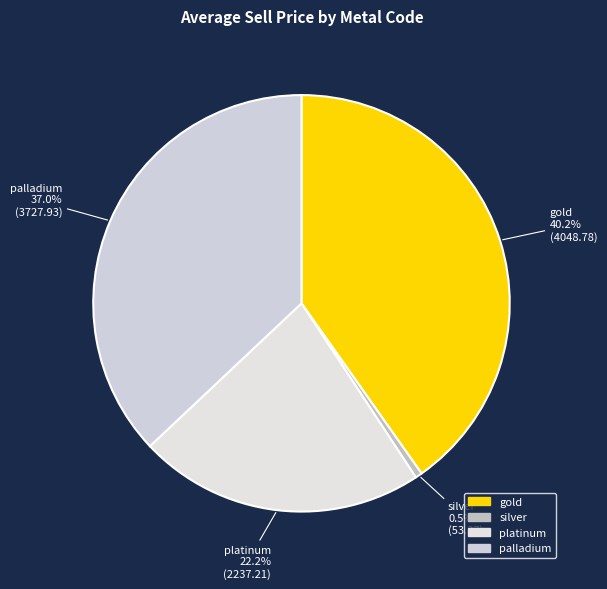

Does silver account for over 50% of the chart?

No